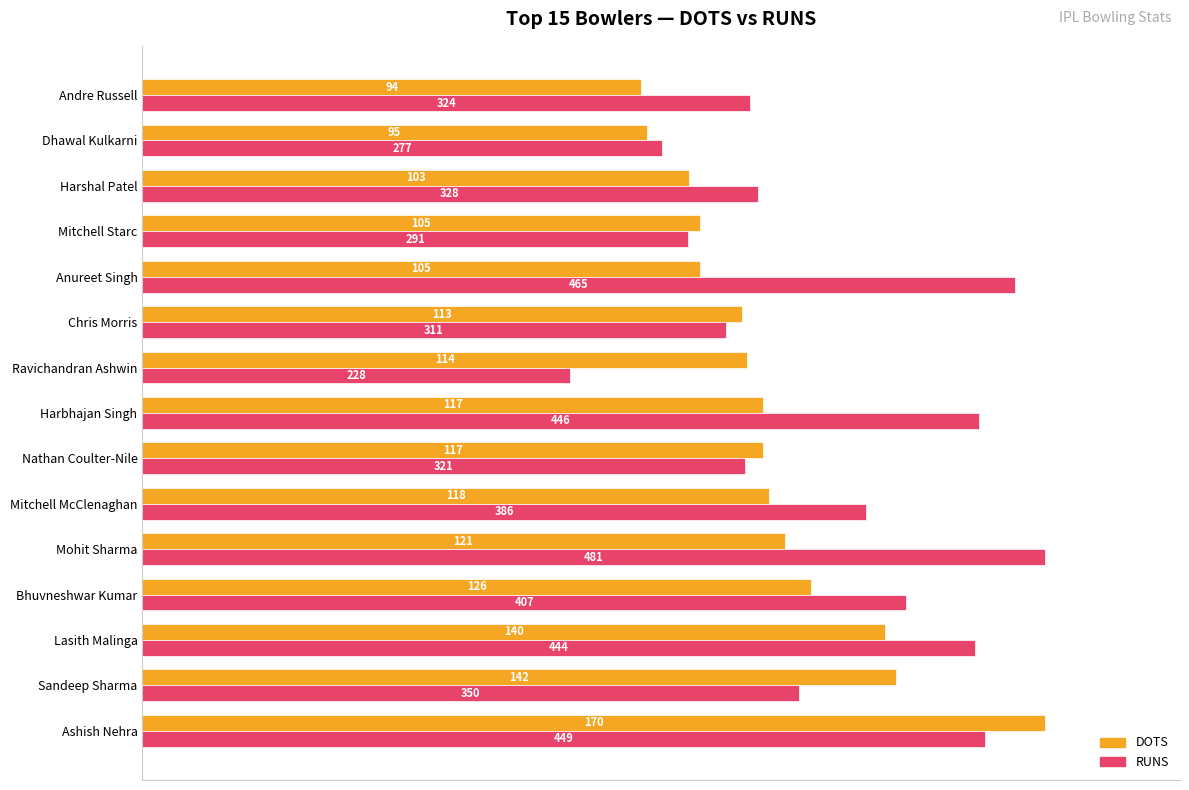

What are all the series names shown in the legend?

DOTS, RUNS